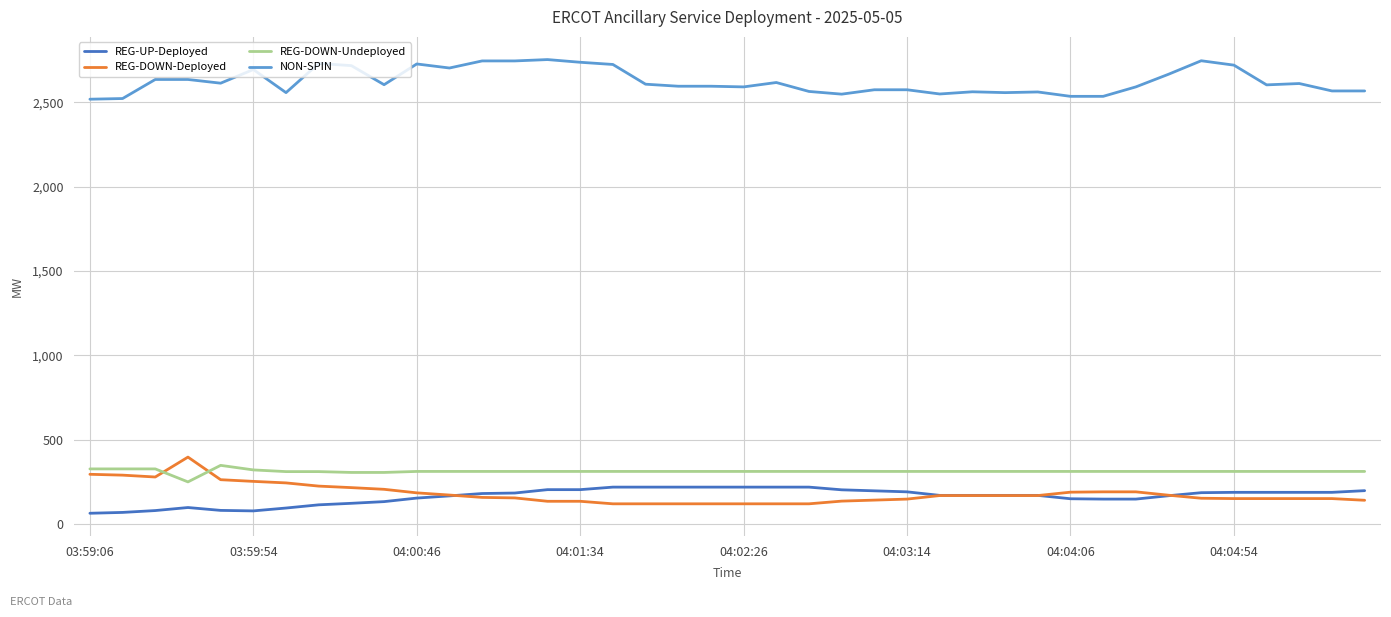

What is the smallest value displayed?

64